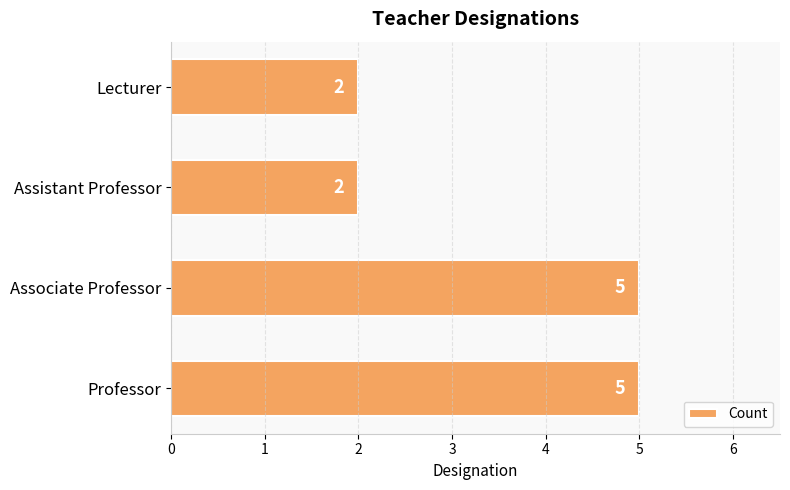

How many values are between 2 and 5?

4